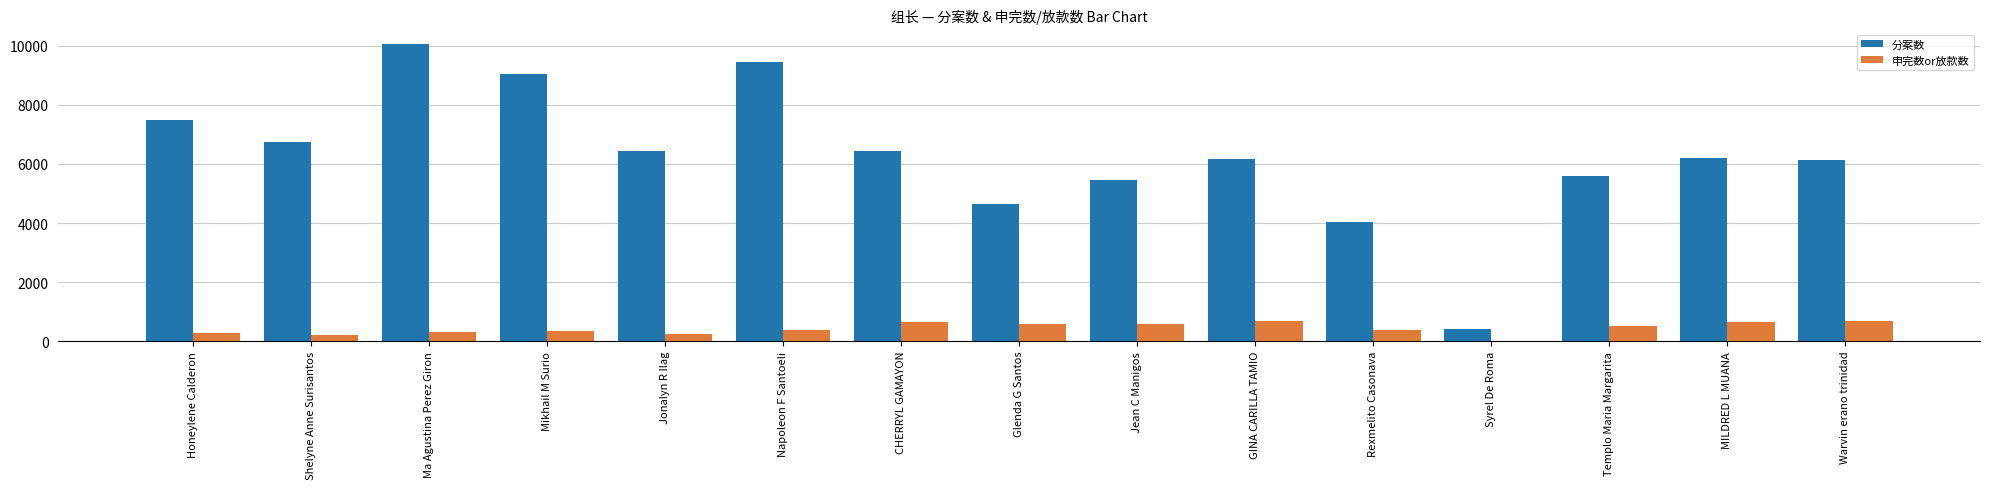

At which category does the chart reach its peak across all series?

Ma Agustina Perez Giron